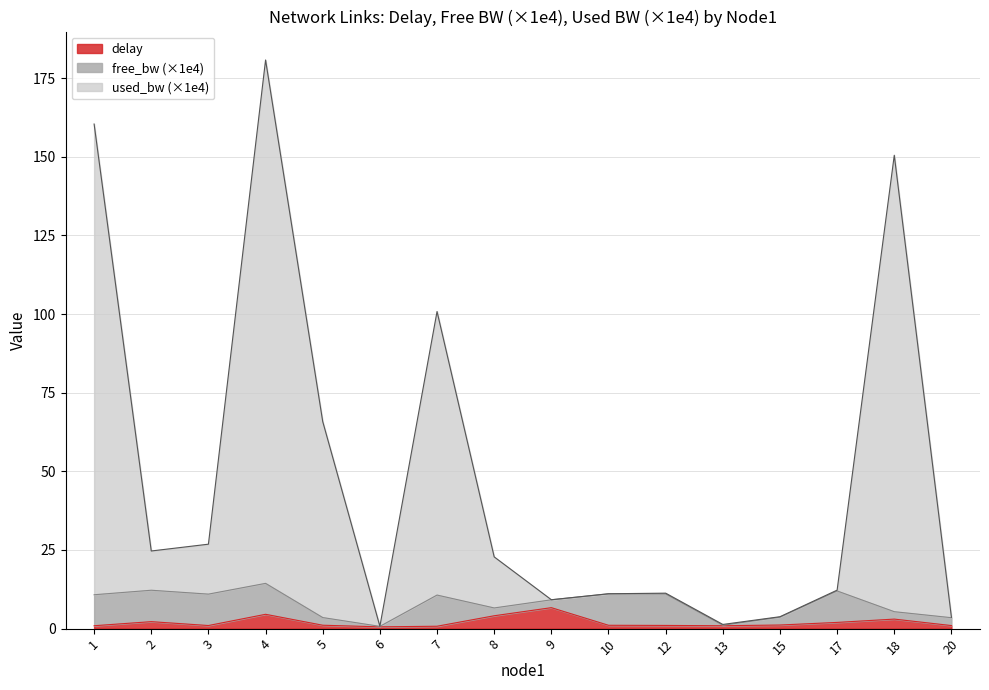

At which category is the sum across all series the highest?

4